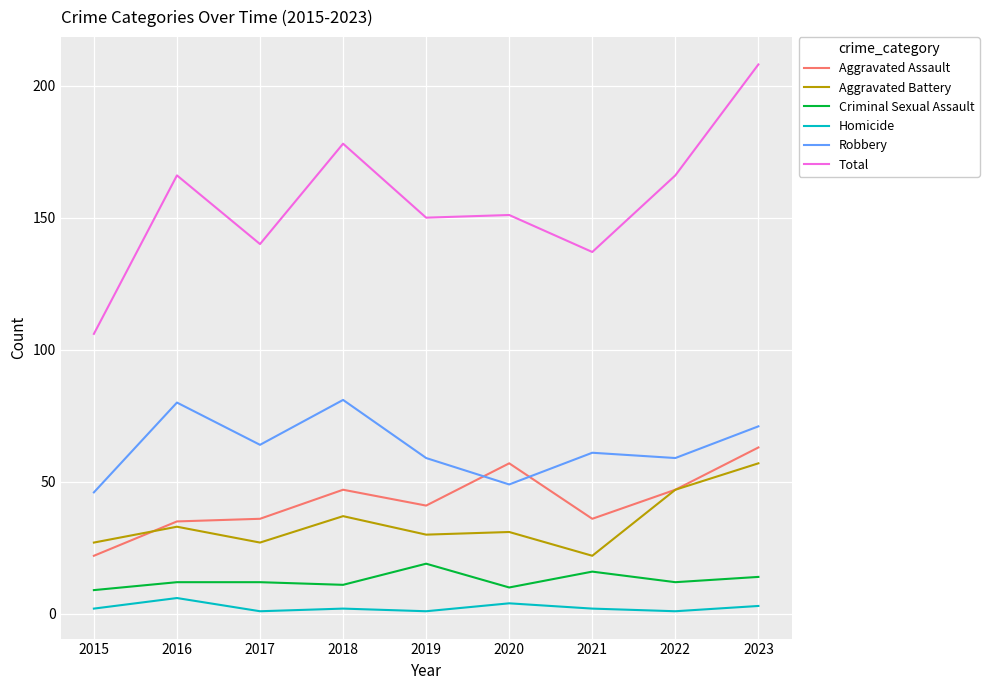

Where is Aggravated Assault nearest to the value 42?

2019